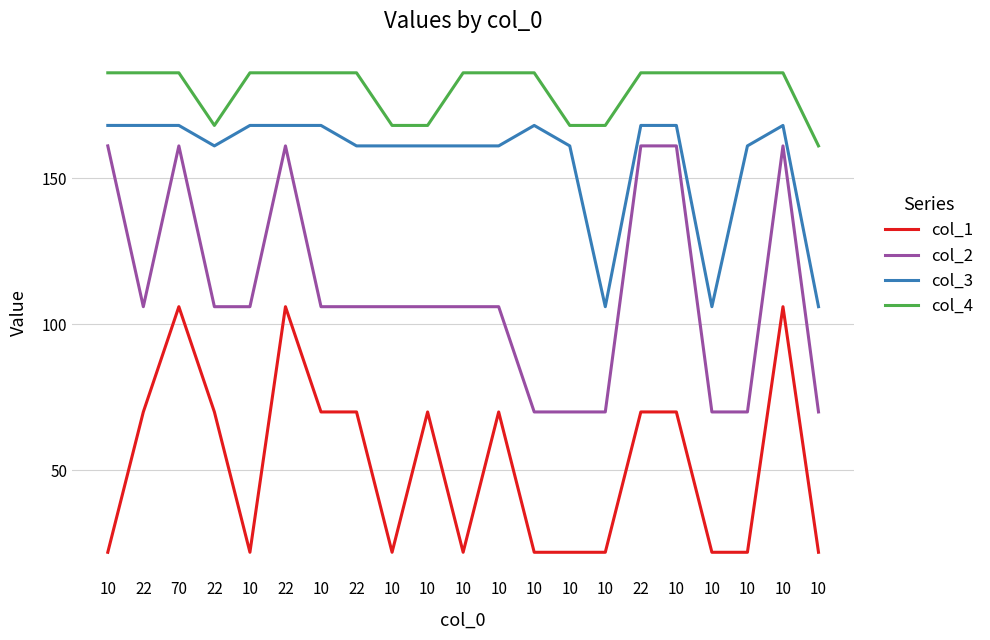

Where is col_1 nearest to the value 64?

22